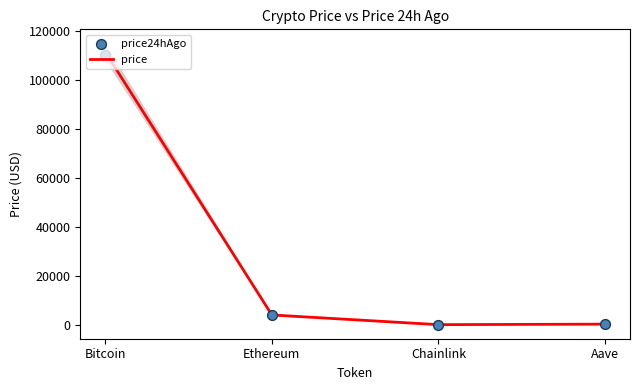

Which series has the largest total across all categories?

price